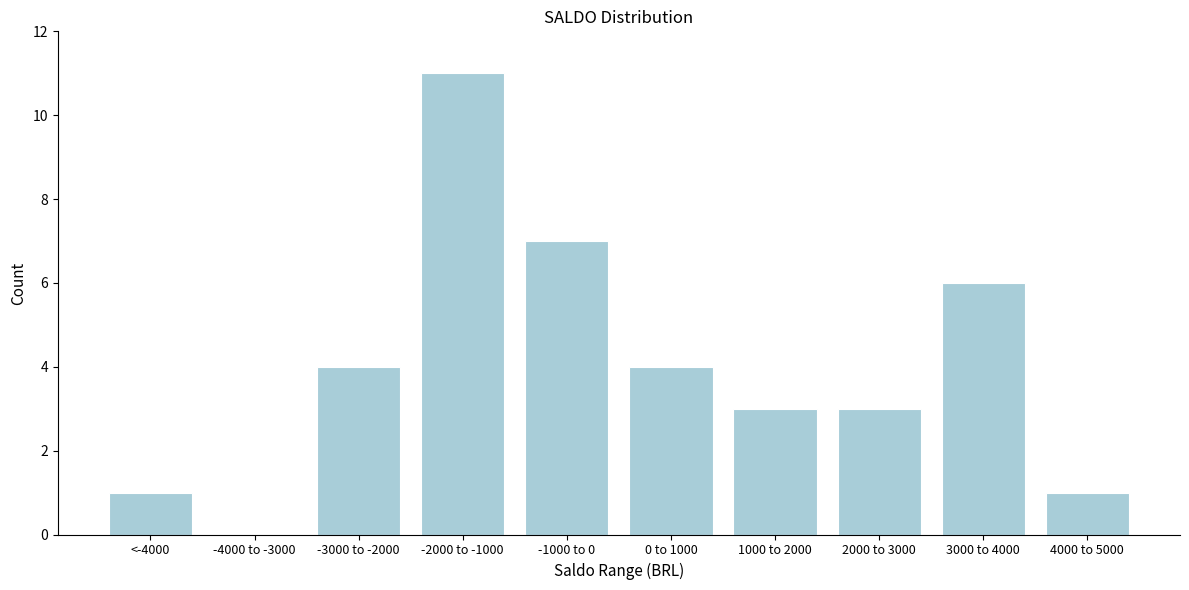

Reading left to right, extract all data points from this chart.

<-4000=1	-4000 to -3000=0	-3000 to -2000=4	-2000 to -1000=11	-1000 to 0=7	0 to 1000=4	1000 to 2000=3	2000 to 3000=3	3000 to 4000=6	4000 to 5000=1